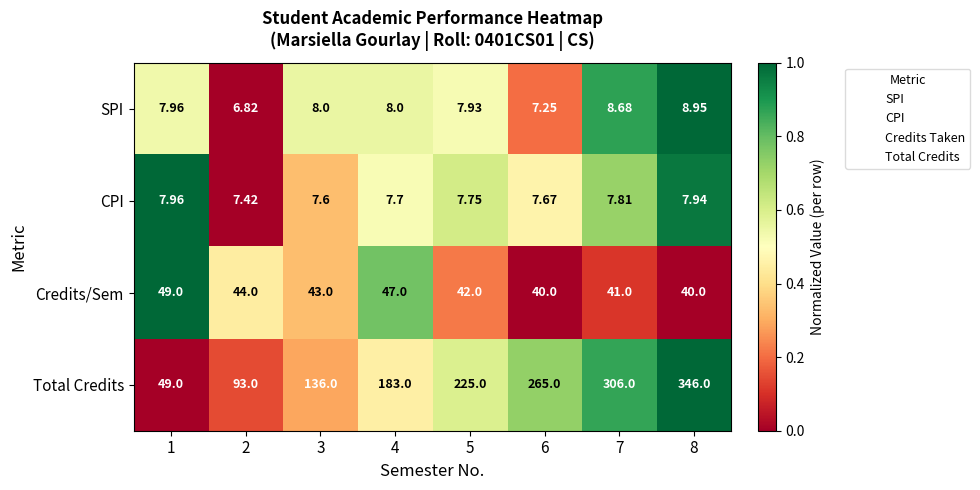

Between 3 and 8, which series saw the biggest shift?

Total Credits